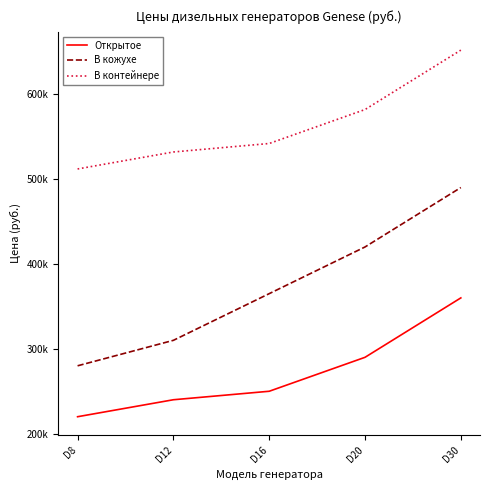

Does the chart have visible grid lines?

No